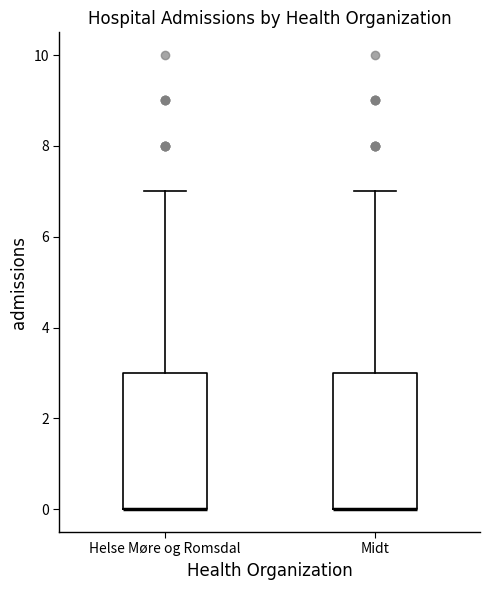

Reading left to right, transcribe this box plot: for each box, give where its median line is, the range the box spans, and where its two whiskers end, as read against the y-axis. The values are not printed on the chart, so give them approximately, as read against the axis.

Helse Møre og Romsdal: median 0 (drawn on the box's lower edge), box 0 to 3, whiskers 0 to 7
Midt: median 0 (drawn on the box's lower edge), box 0 to 3, whiskers 0 to 7